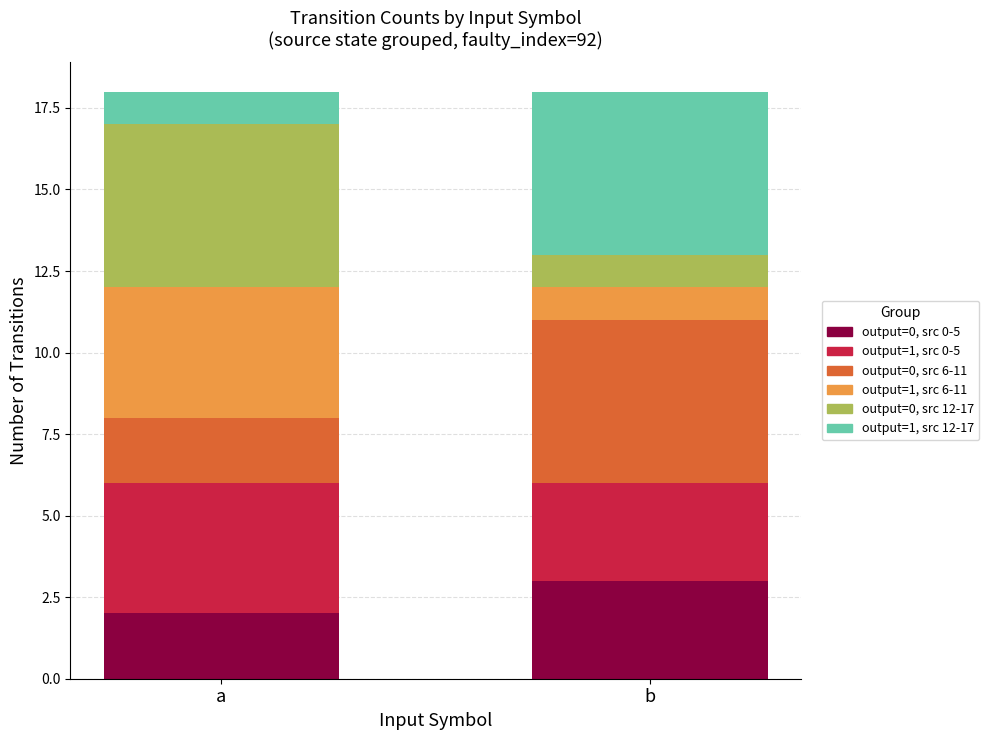

What is the total value across all series at b?

18